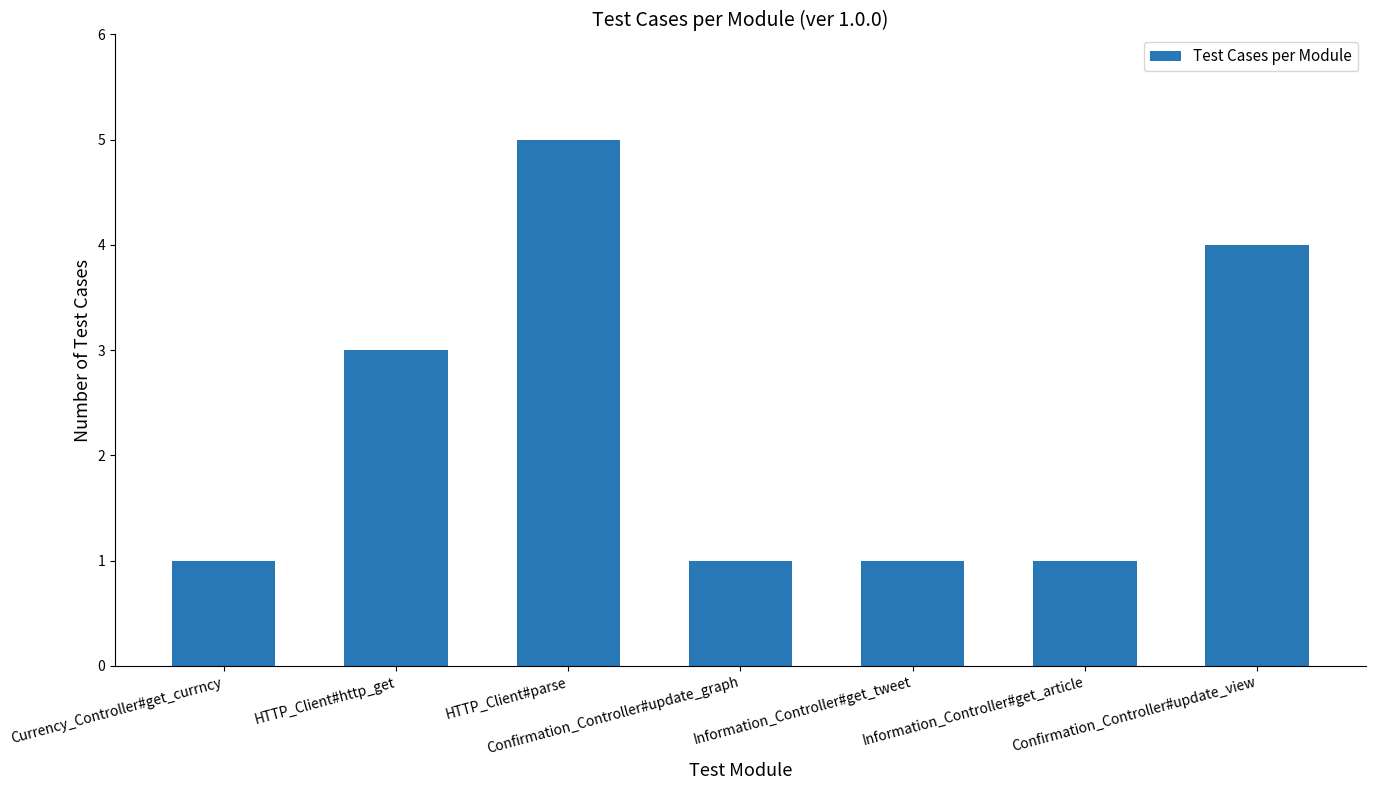

What is the average value?

2